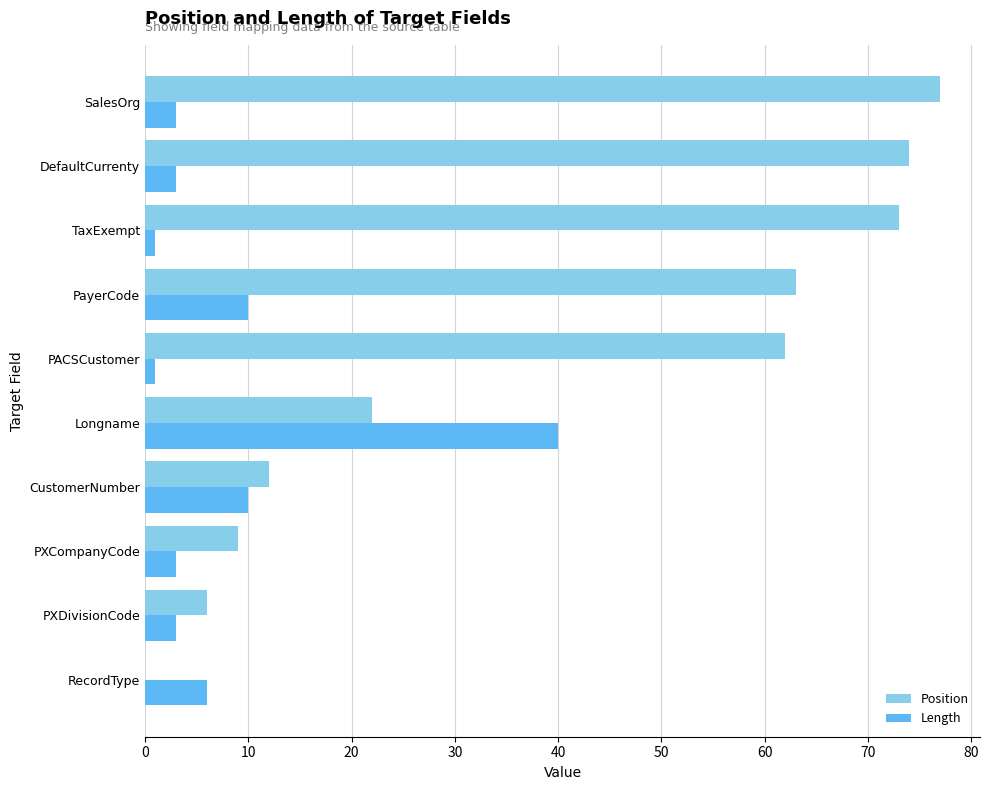

What is the sum of the Position values at CustomerNumber and DefaultCurrenty?

86